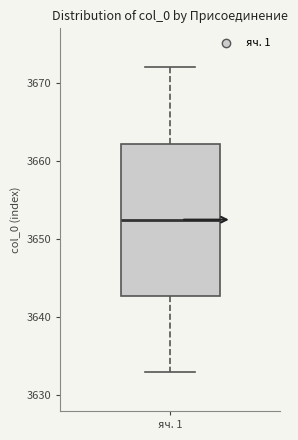

Where is the upper edge of the box for яч. 1 on the y-axis? The values are not printed on the chart, so give them approximately, as read against the axis.

3662